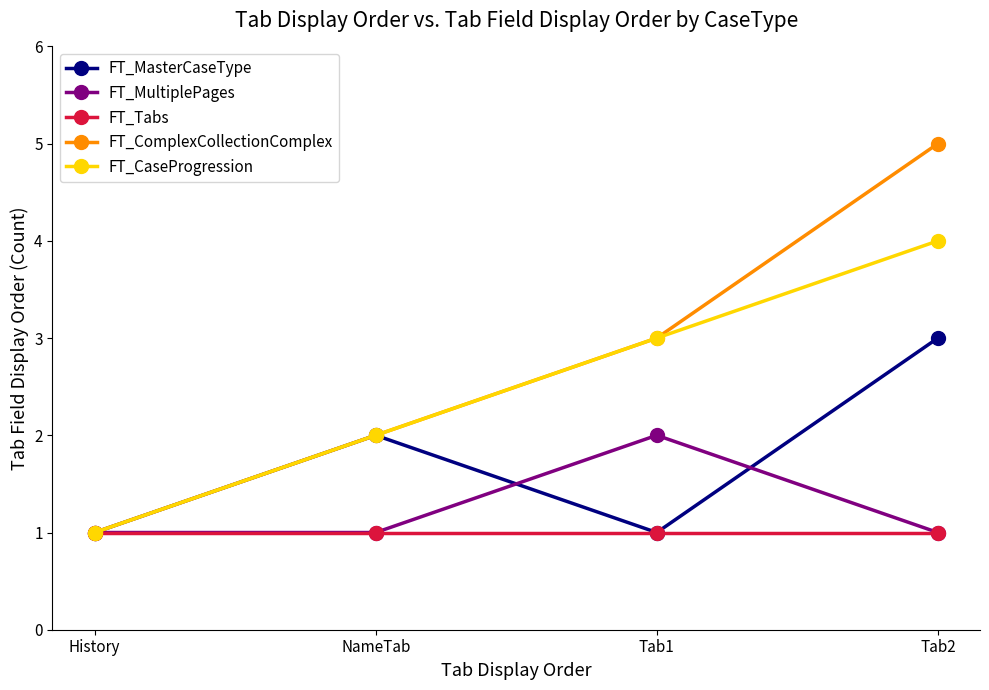

How many series are shown in this chart?

5